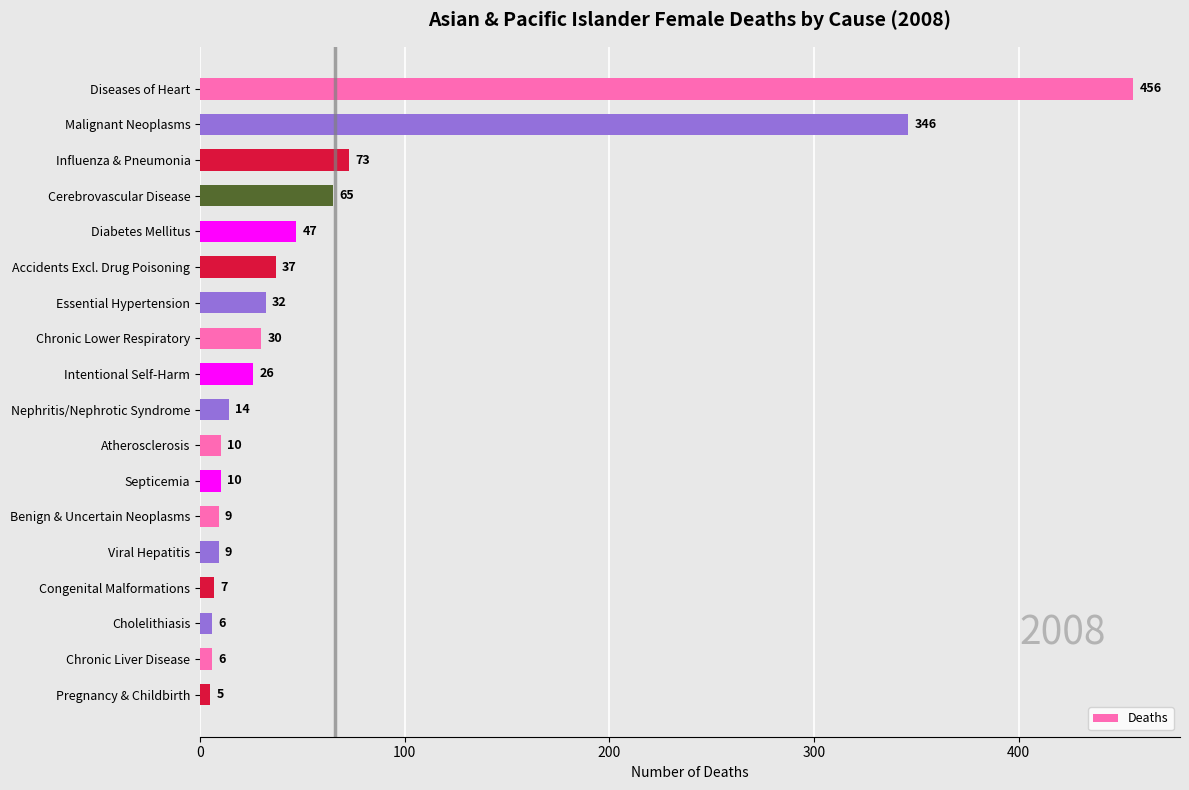

True or false: the data shows 30 at Chronic Lower Respiratory.

True